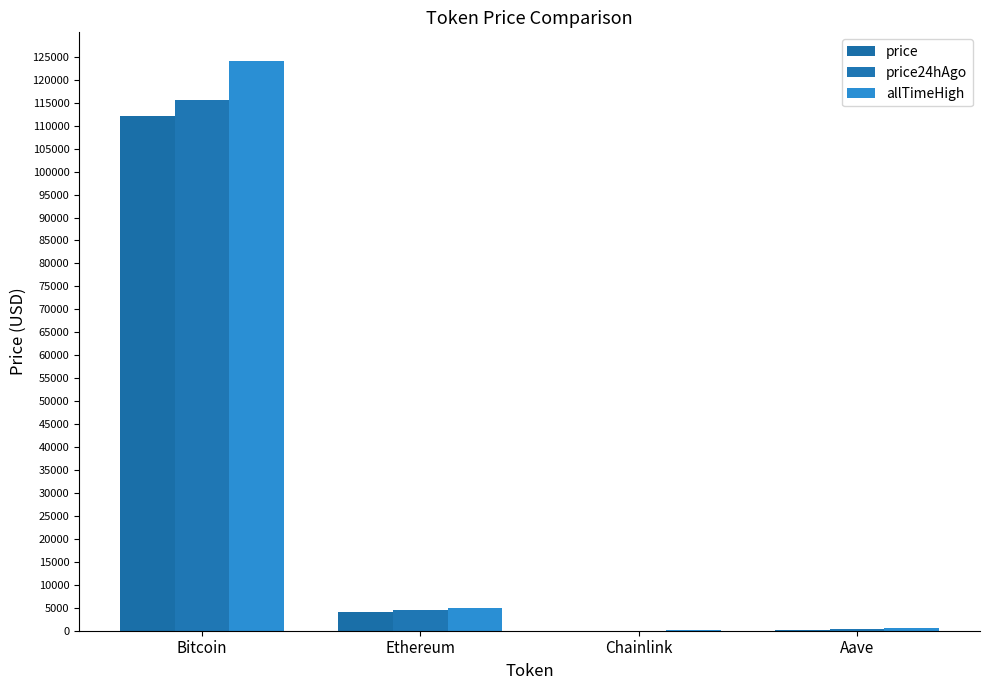

What is the sum of the price values at Ethereum and Bitcoin?

116243.4